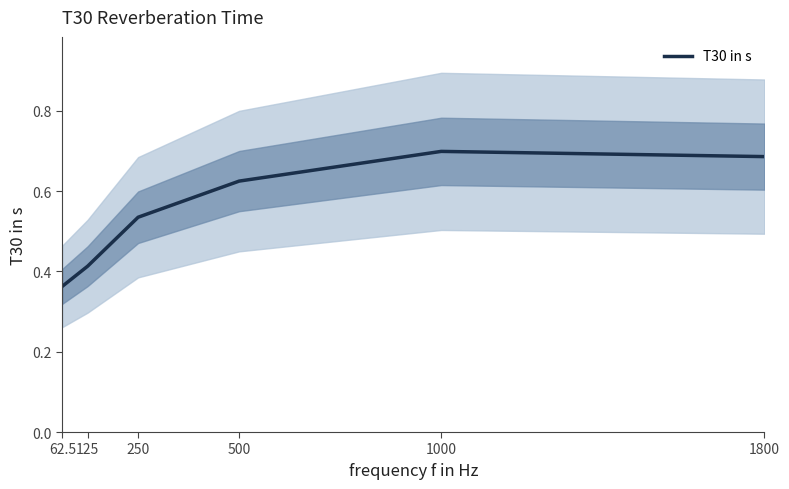

Does the chart have visible grid lines?

No